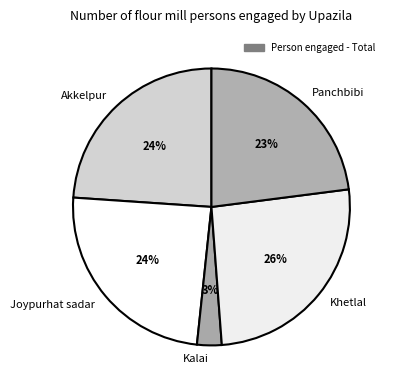

What percentage is the Akkelpur slice, to the nearest percent?

24%